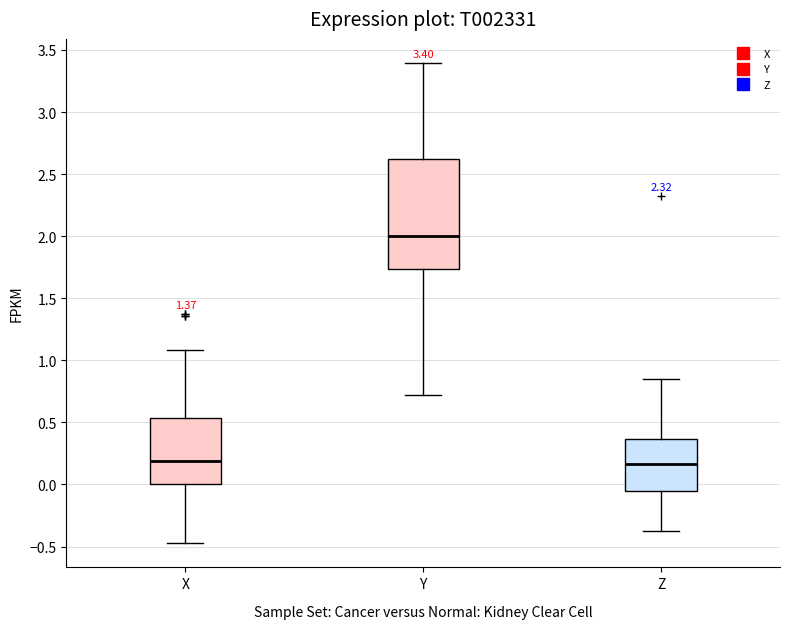

Which box is the tallest, from its lower edge to its upper edge?

Y